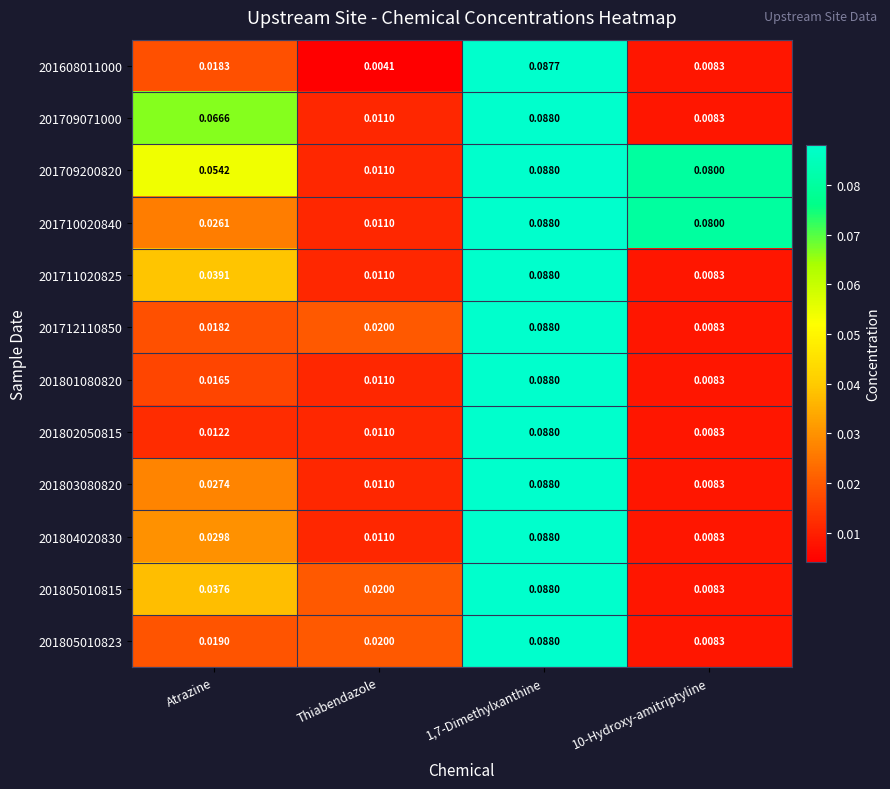

Is the value of 201712110850 at 1,7-Dimethylxanthine greater than the value of 201802050815 at Atrazine?

Yes